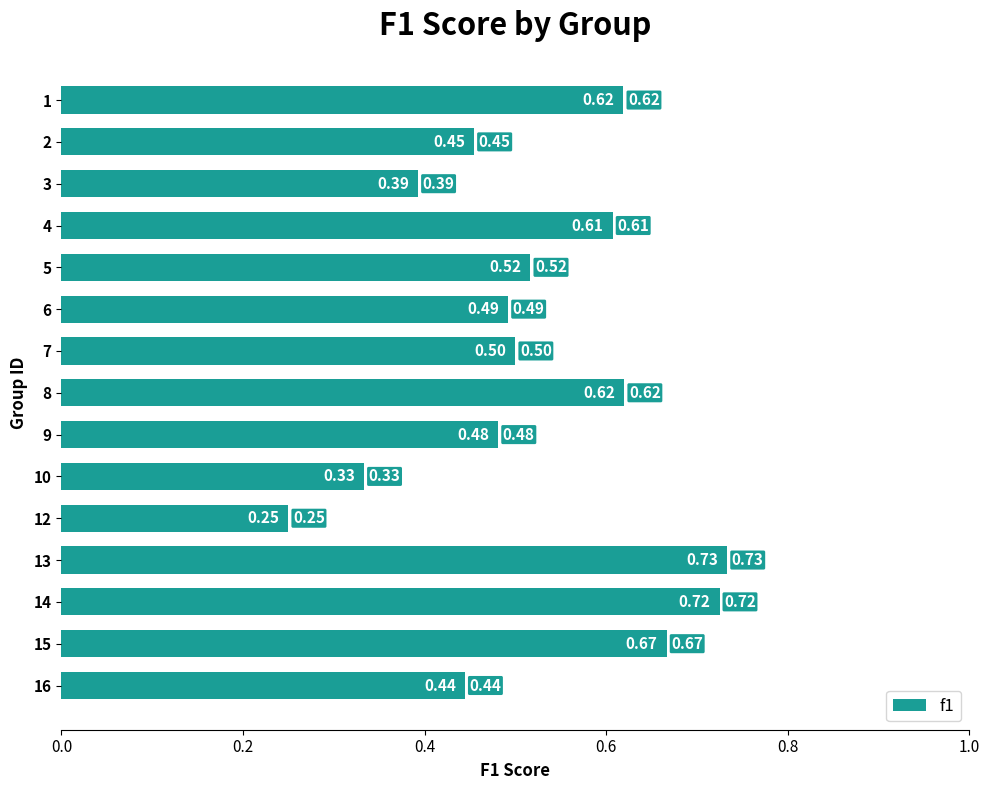

What is the average value?

0.5